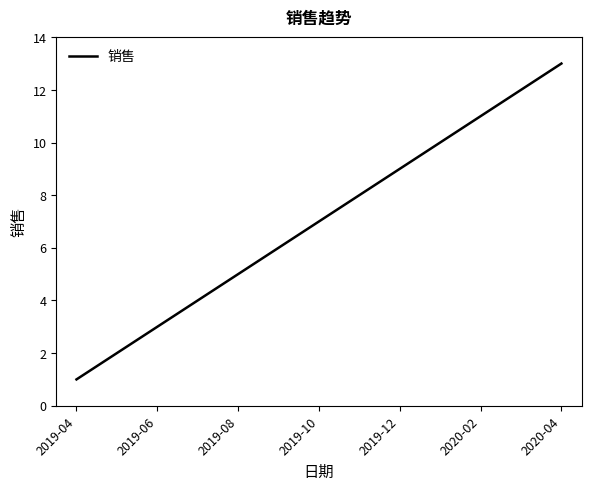

True or false: there are more than 1 points higher than both neighbors.

False